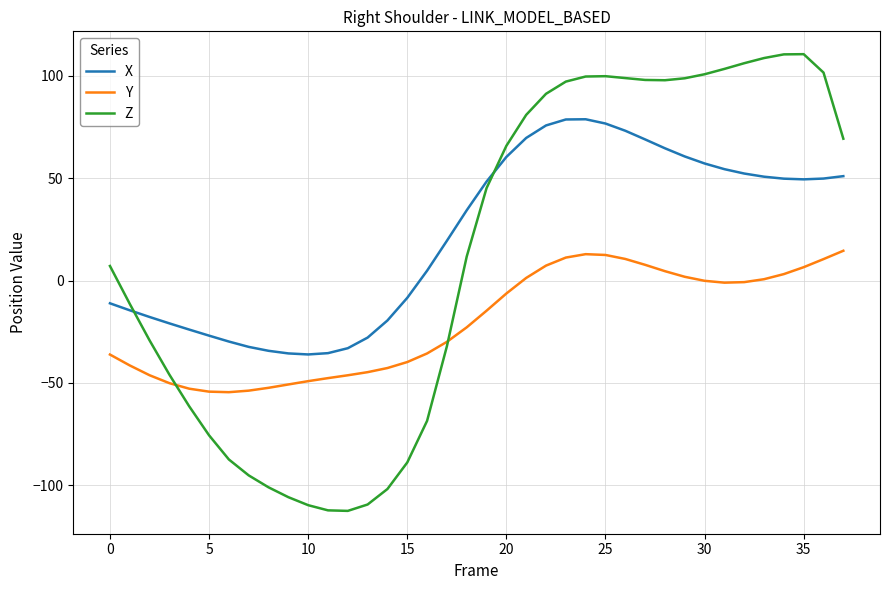

True or false: Y and X cross at least once.

False